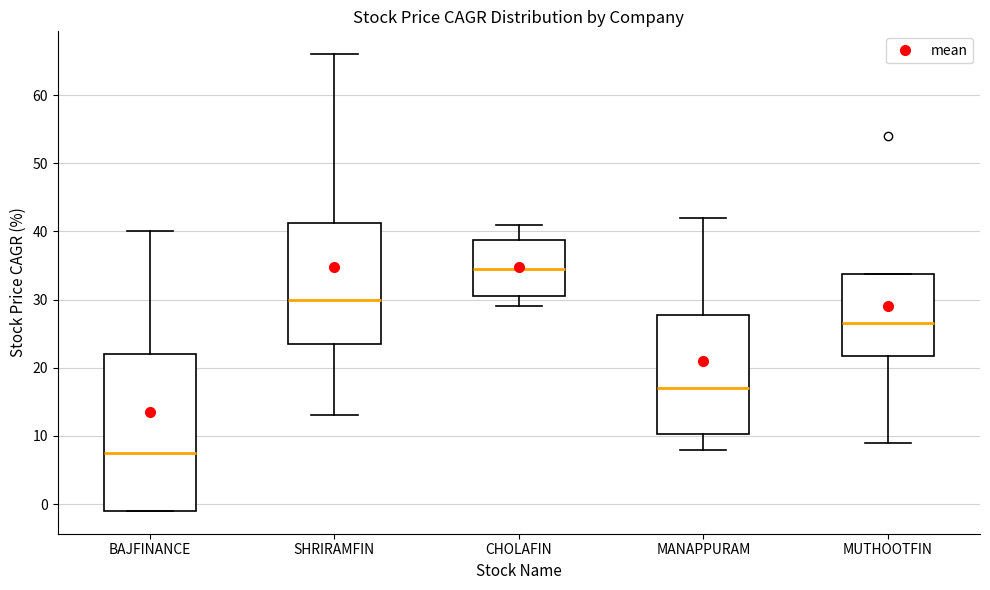

Where does the median line of the box for CHOLAFIN sit on the y-axis? The values are not printed on the chart, so give them approximately, as read against the axis.

35